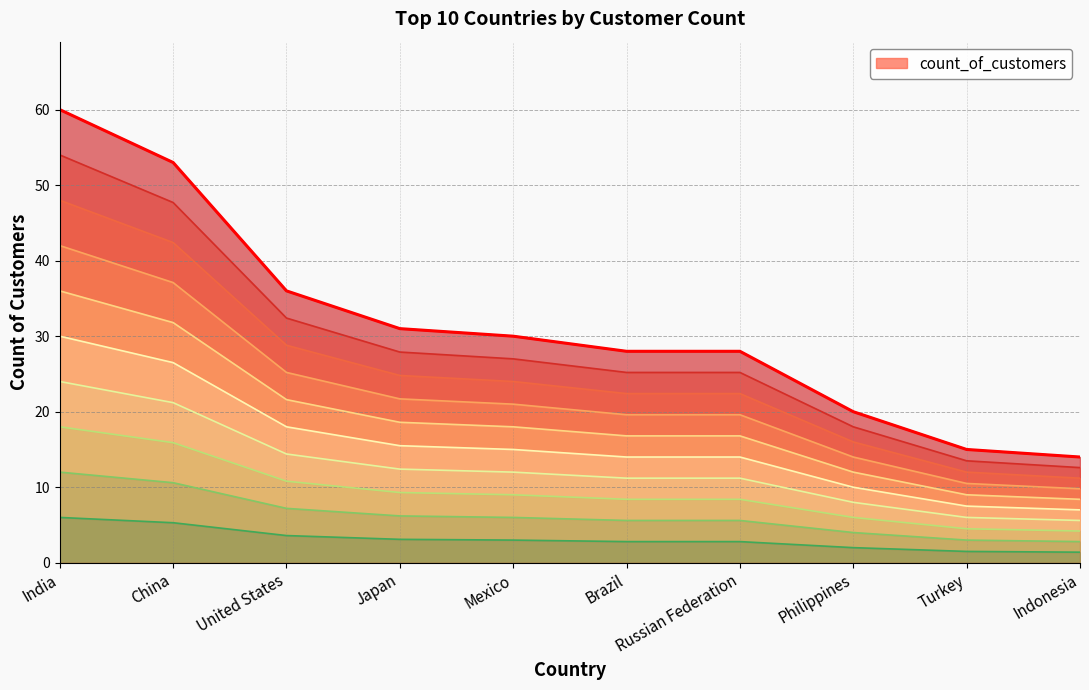

Rank the categories by value from highest to lowest.

India, China, United States, Japan, Mexico, Brazil, Russian Federation, Philippines, Turkey, Indonesia